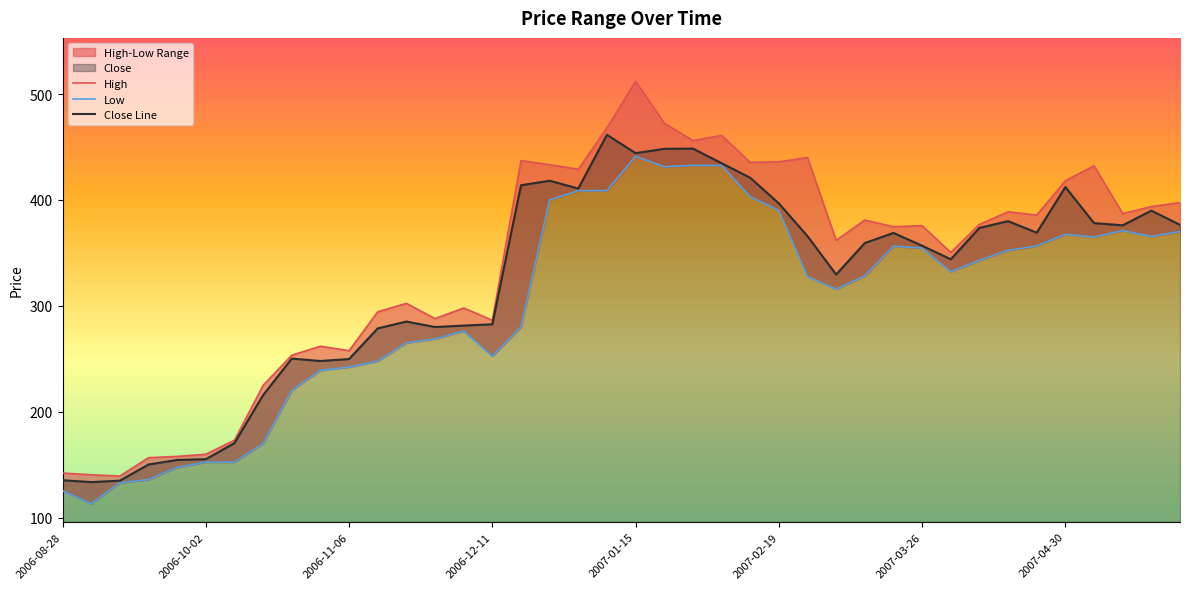

The Close Line series shows 356.8 at 2007-03-26. True or false?

True